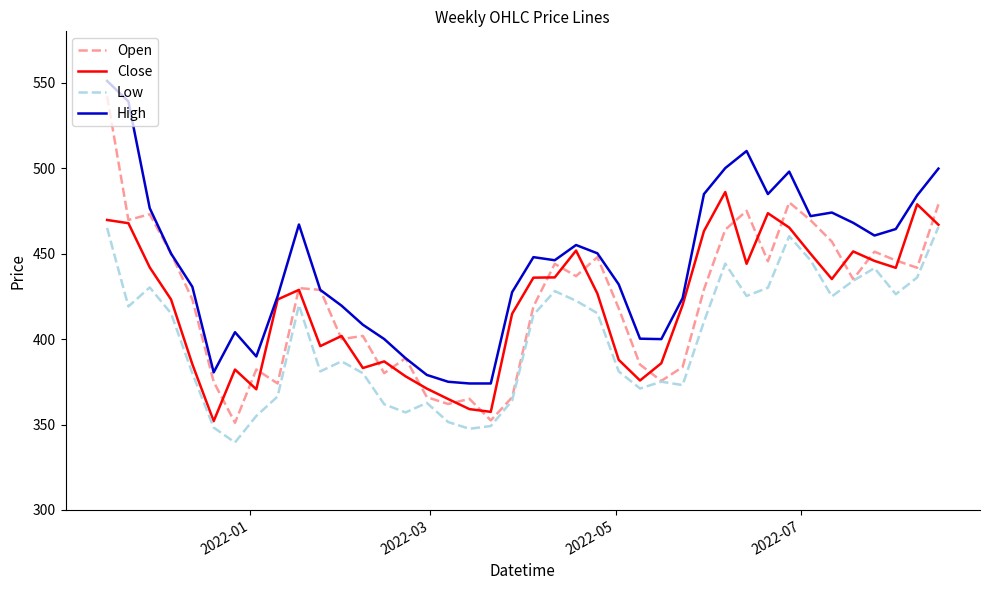

True or false: Low and High intersect in this chart.

False